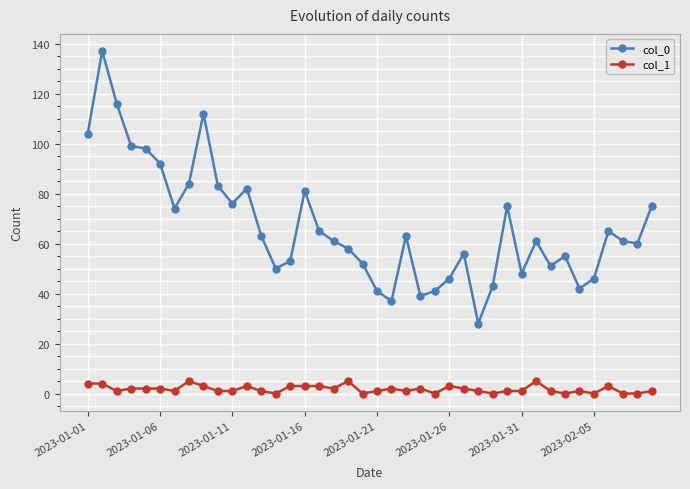

True or false: col_0 and col_1 intersect in this chart.

False